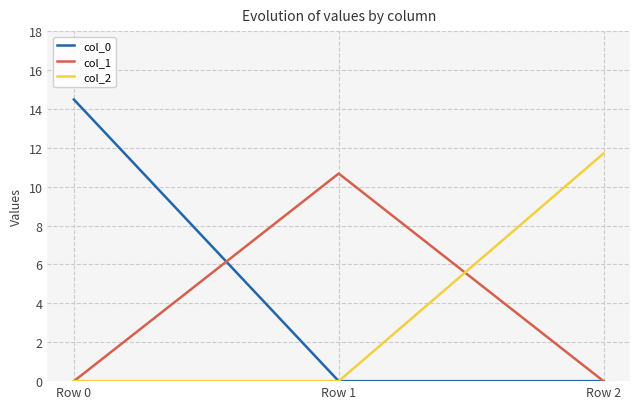

How many series are shown in this chart?

3